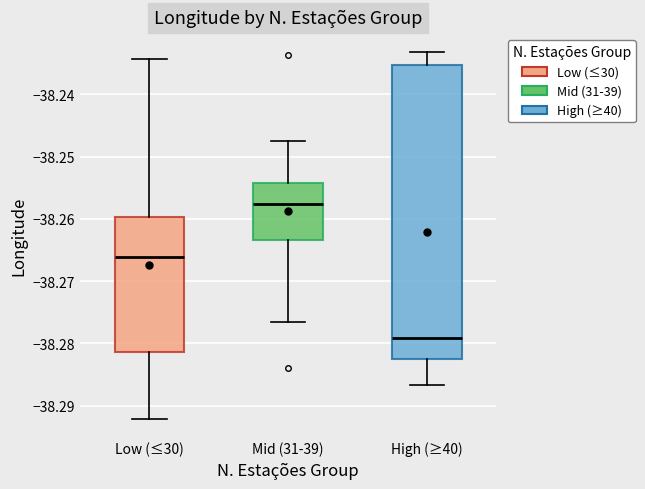

Which box has the highest median line?

Mid (31-39)